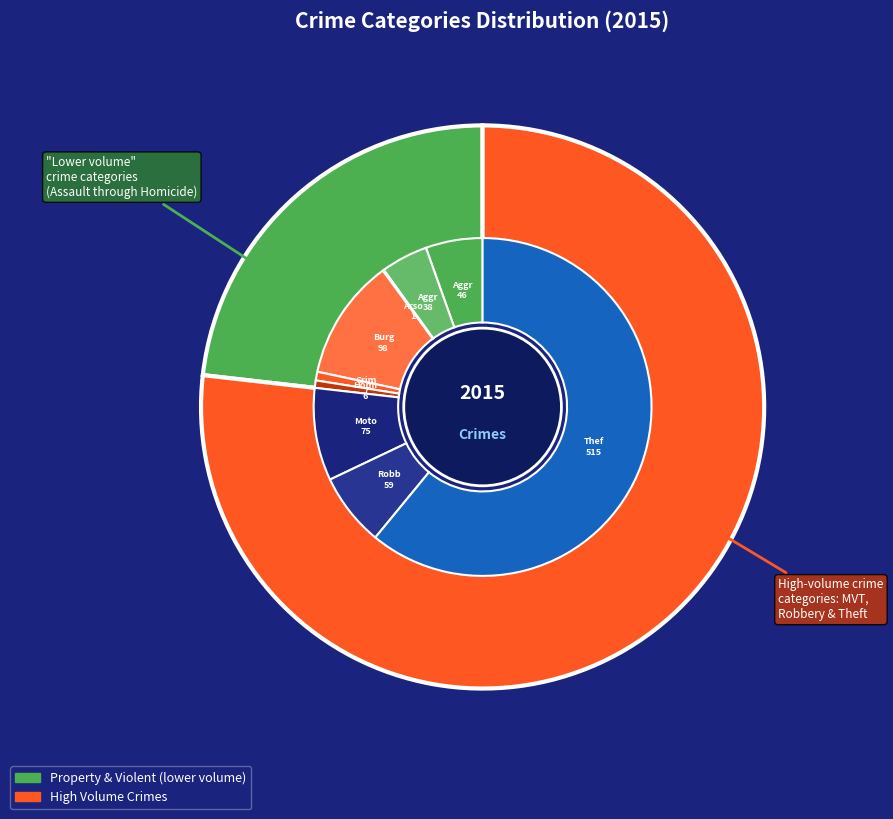

To the nearest percent, what portion does Theft represent?

61%